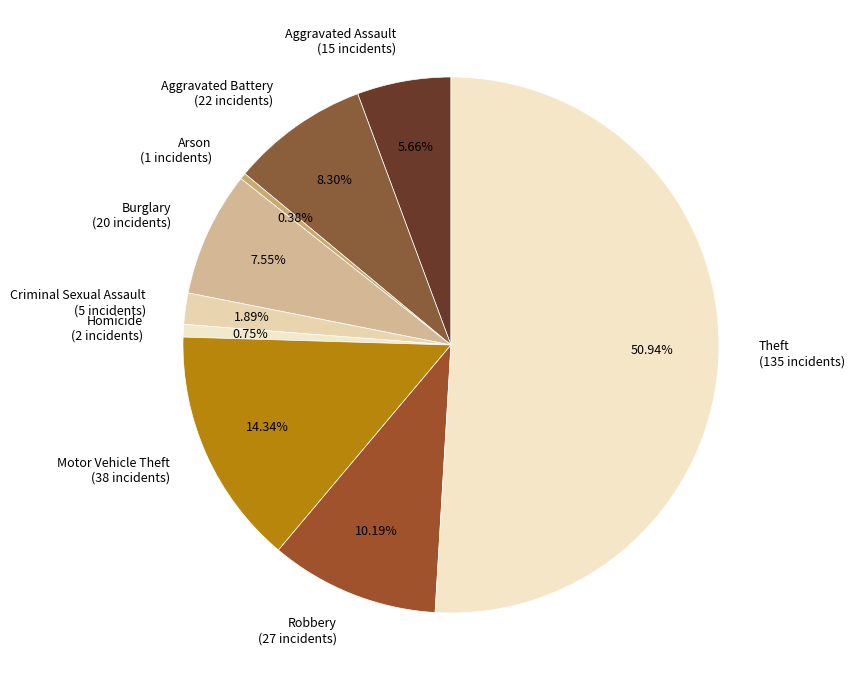

Between Criminal Sexual Assault and Homicide, which is larger?

Criminal Sexual Assault